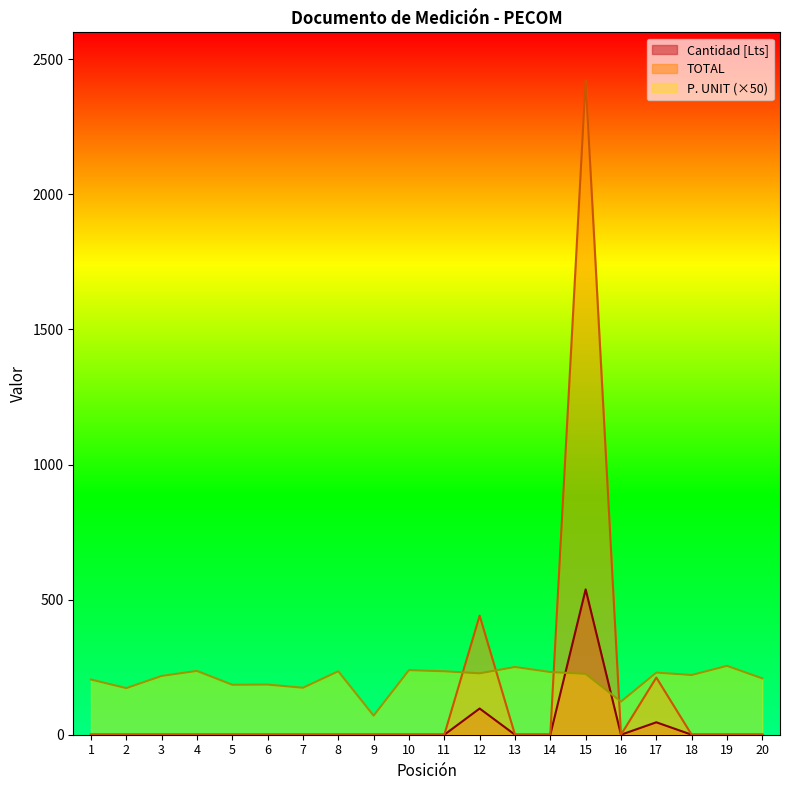

Which series has the largest range (max minus min)?

TOTAL